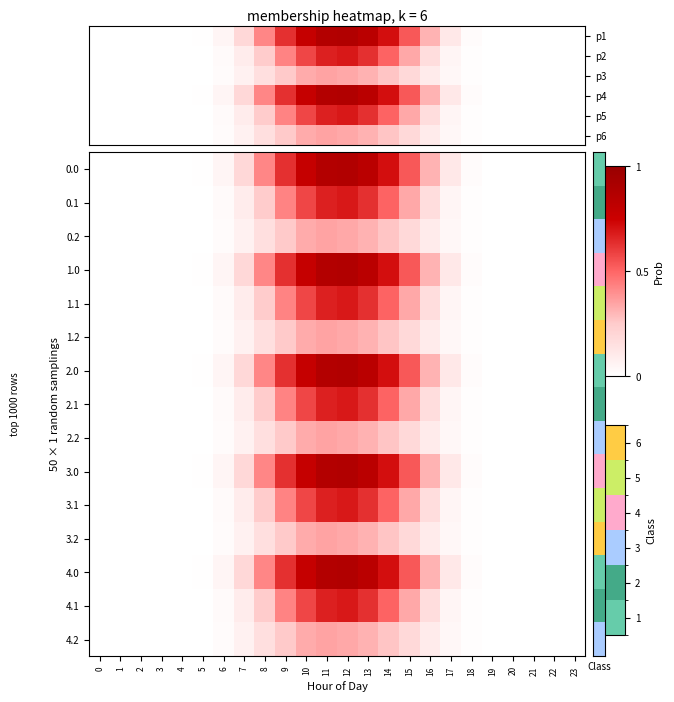

How many categories are shown in the chart?

24